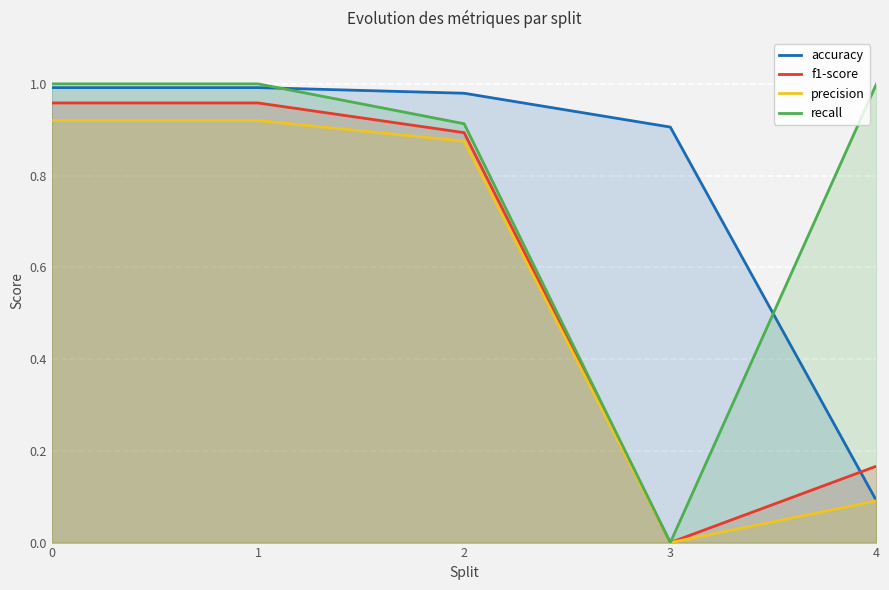

Which series has the widest spread of values?

recall